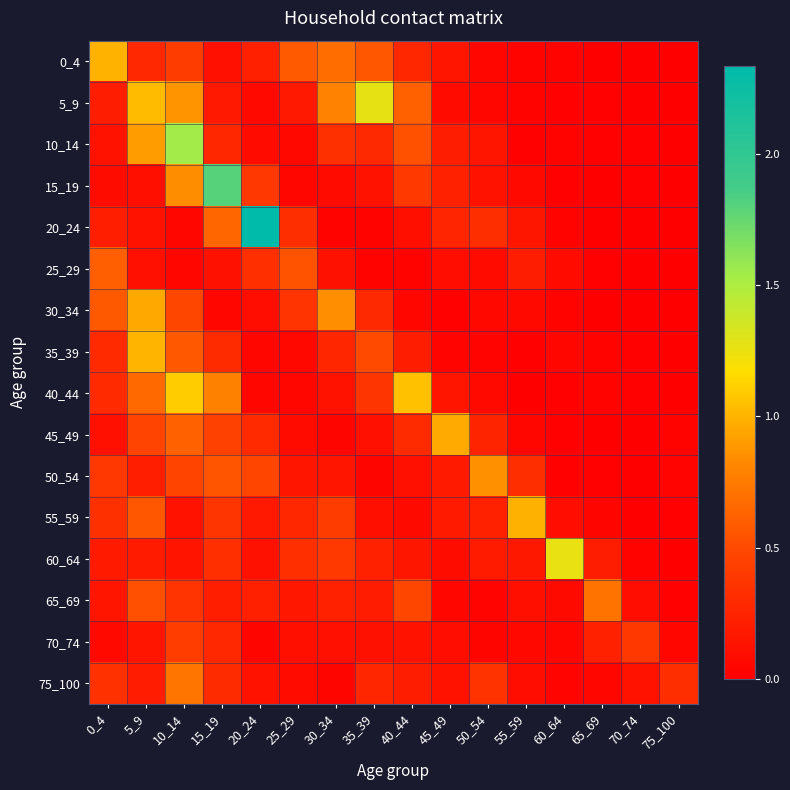

Which category has the highest value across all series?

20_24